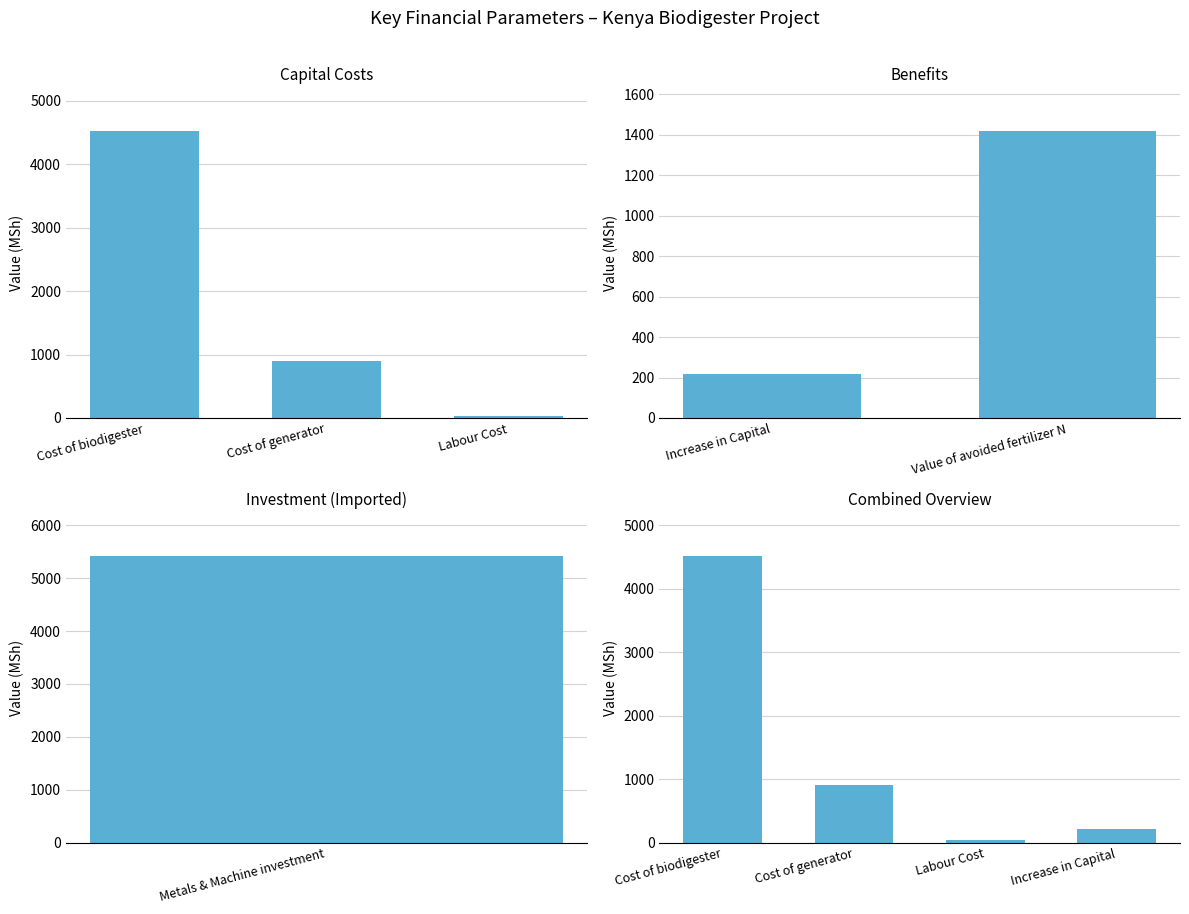

Is it true that the value at Increase in Capital is 85.4?

False